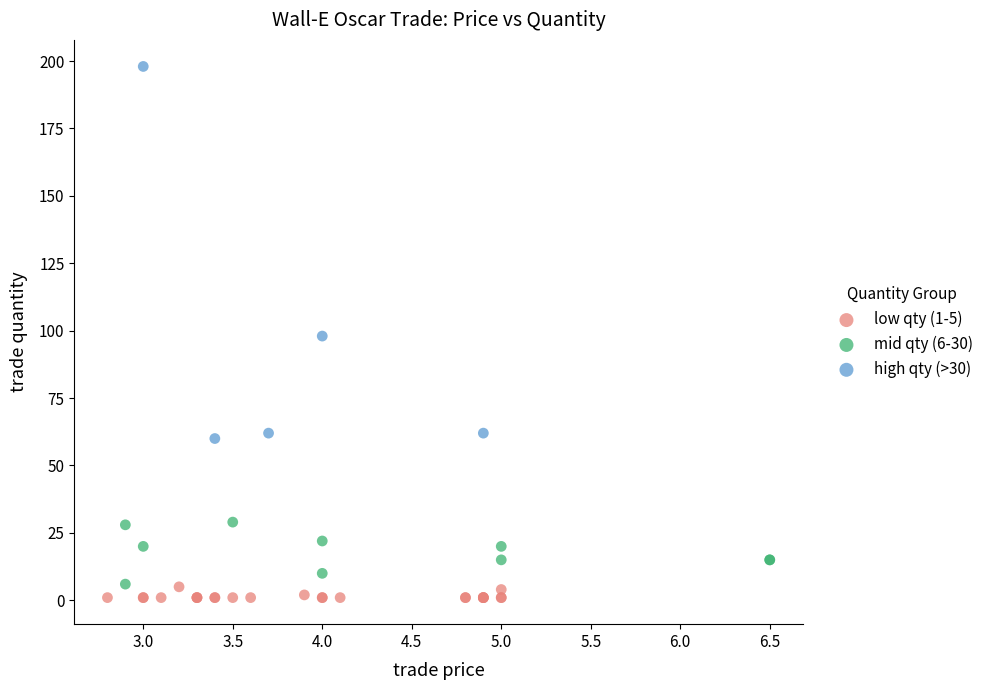

Which series reaches the maximum Y coordinate?

high qty (>30)